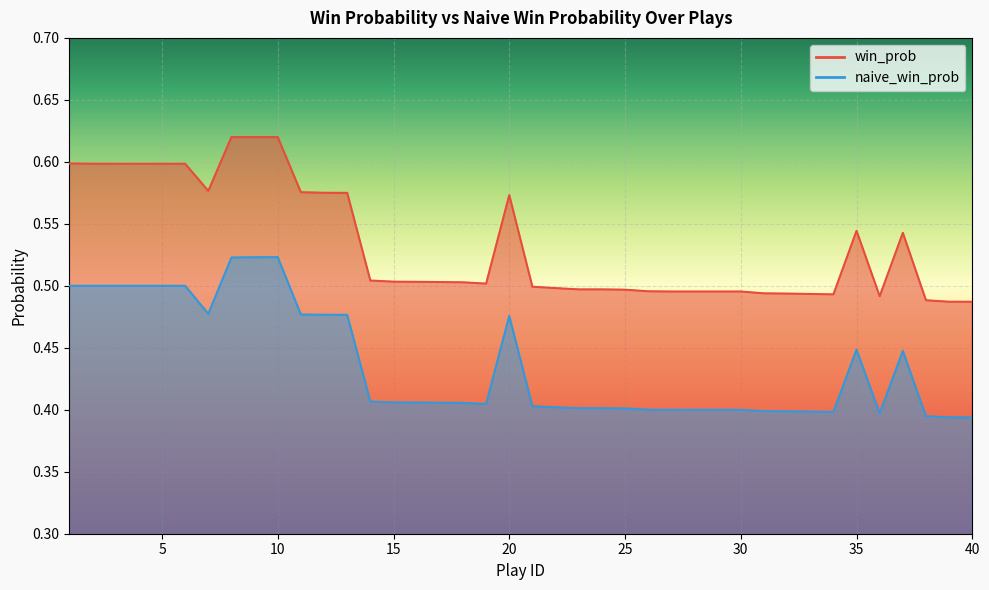

True or false: naive_win_prob and win_prob intersect in this chart.

False